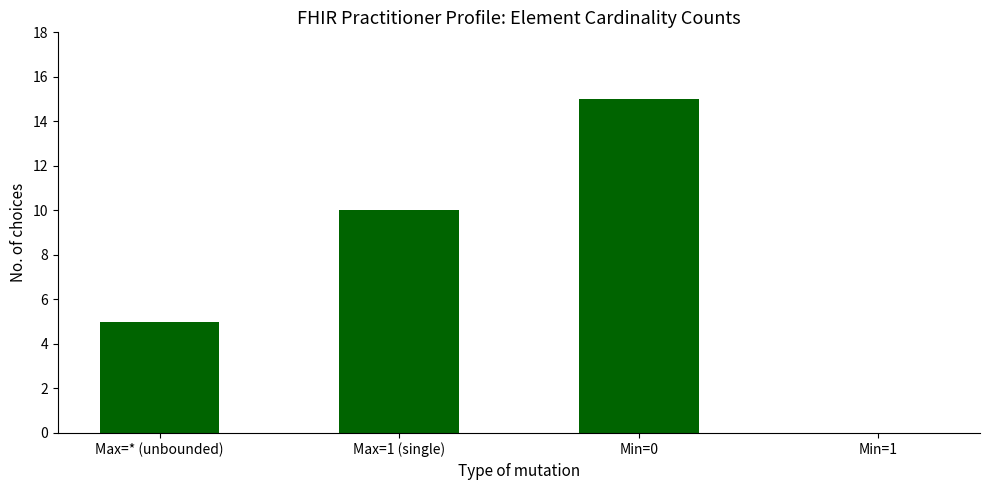

Where is the data nearest to the value 7?

Max=* (unbounded)